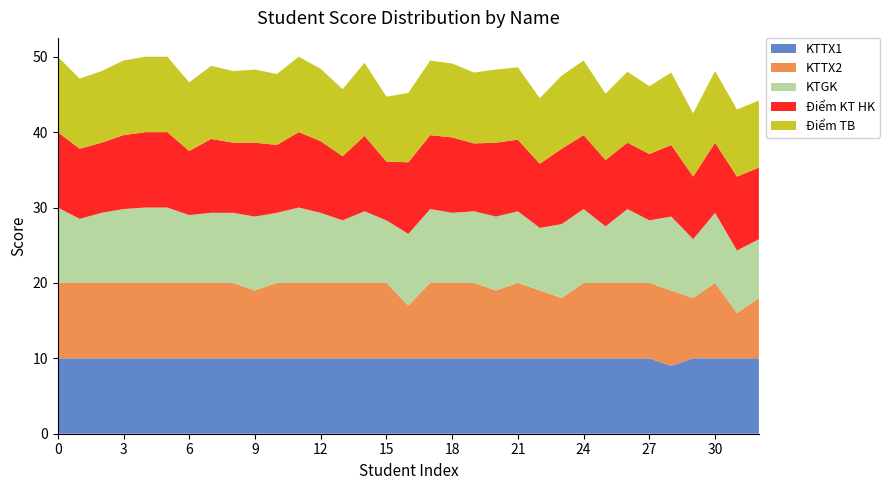

Reading left to right, list all the values displayed in this chart.

KTTX1: 10.0	10.0	10.0	10.0	10.0	10.0	10.0	10.0	10.0	10.0	10.0	10.0	10.0	10.0	10.0	10.0	10.0	10.0	10.0	10.0	10.0	10.0	10.0	10.0	10.0	10.0	10.0	10.0	9.0	10.0	10.0	10.0	10.0
KTTX2: 10.0	10.0	10.0	10.0	10.0	10.0	10.0	10.0	10.0	9.0	10.0	10.0	10.0	10.0	10.0	10.0	7.0	10.0	10.0	10.0	9.0	10.0	9.0	8.0	10.0	10.0	10.0	10.0	10.0	8.0	10.0	6.0	8.0
KTGK: 10.0	8.5	9.3	9.8	10.0	10.0	9.0	9.3	9.3	9.8	9.3	10.0	9.3	8.3	9.5	8.3	9.5	9.8	9.3	9.5	9.8	9.5	8.3	9.8	9.8	7.5	9.8	8.3	9.8	7.8	9.3	8.3	7.8
Điểm KT HK: 10.0	9.3	9.3	9.8	10.0	10.0	8.5	9.8	9.3	9.8	9.0	10.0	9.5	8.5	10.0	7.8	9.5	9.8	10.0	9.0	9.8	9.5	8.5	10.0	9.8	8.8	8.8	8.8	9.5	8.3	9.3	9.8	9.5
Điểm TB: 10.0	9.3	9.5	9.9	10.0	10.0	9.1	9.7	9.5	9.7	9.4	10.0	9.6	8.9	9.7	8.6	9.2	9.9	9.8	9.4	9.7	9.6	8.7	9.7	9.9	8.8	9.4	9.0	9.6	8.4	9.5	8.9	8.9